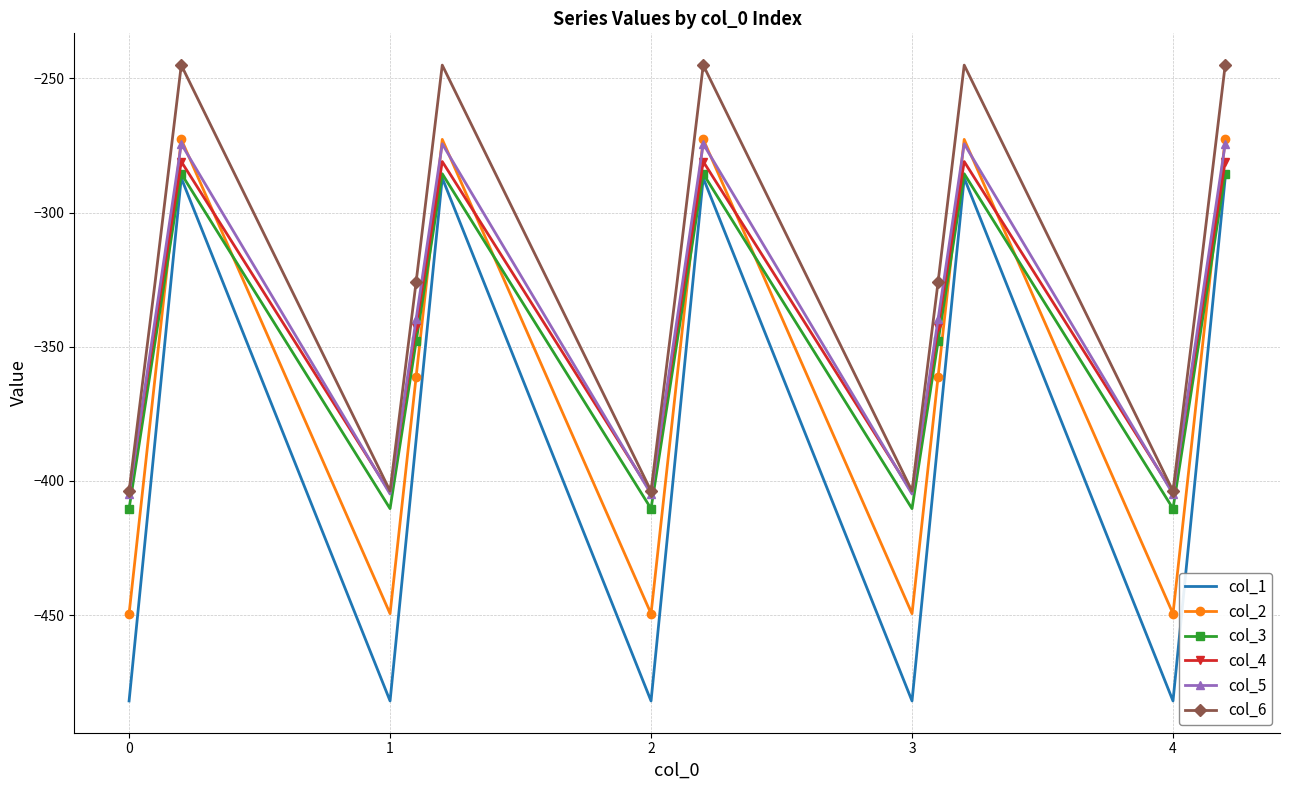

What are all the series names shown in the legend?

col_1, col_2, col_3, col_4, col_5, col_6